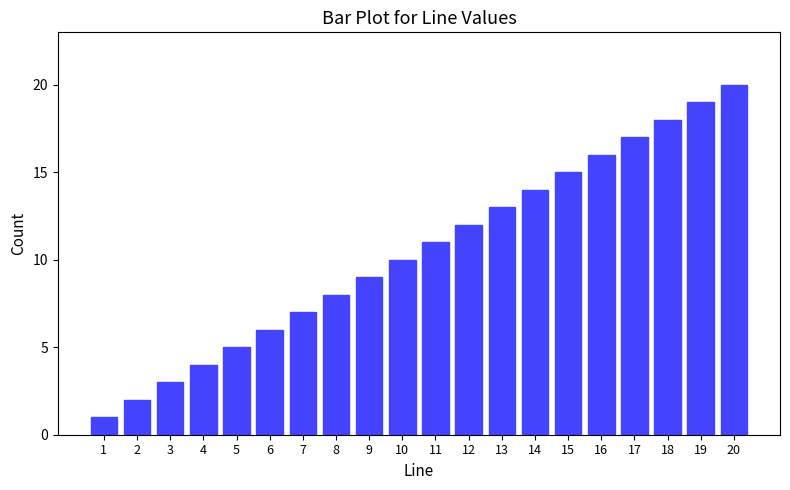

What is the difference between the values at 6 and 12?

6